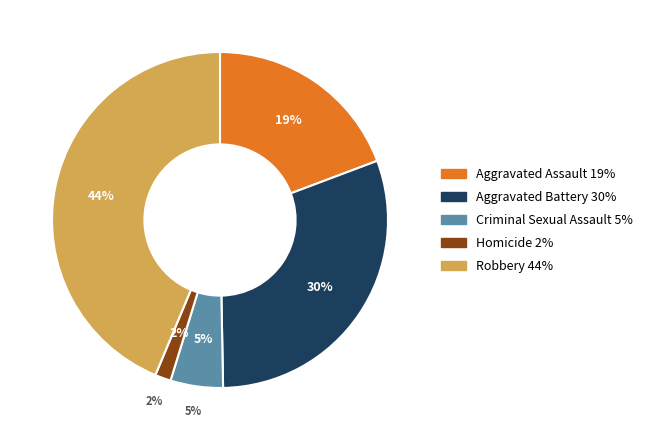

To the nearest percent, what is the average slice percentage?

20%